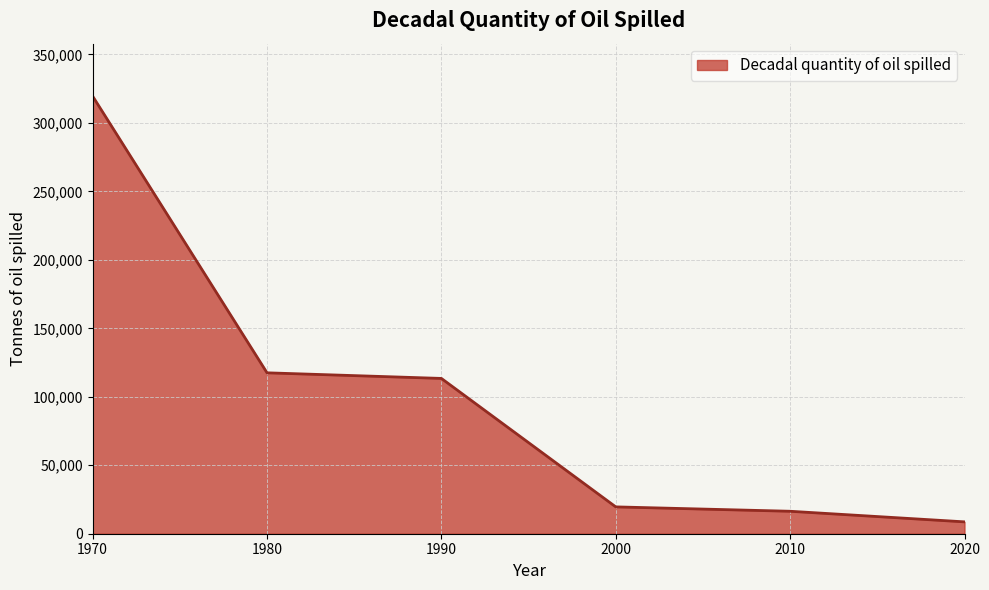

True or false: the data has more than 2 interior local peaks.

False